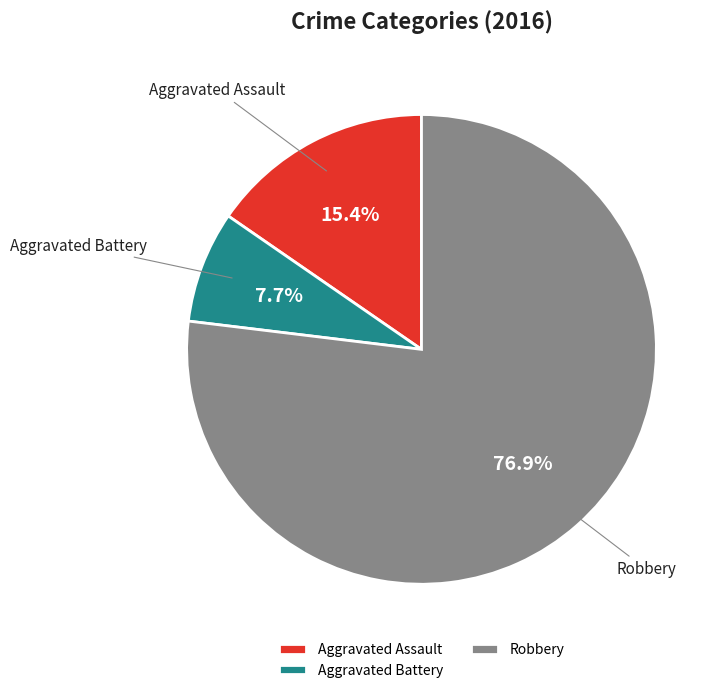

How many slices are in this pie chart?

3